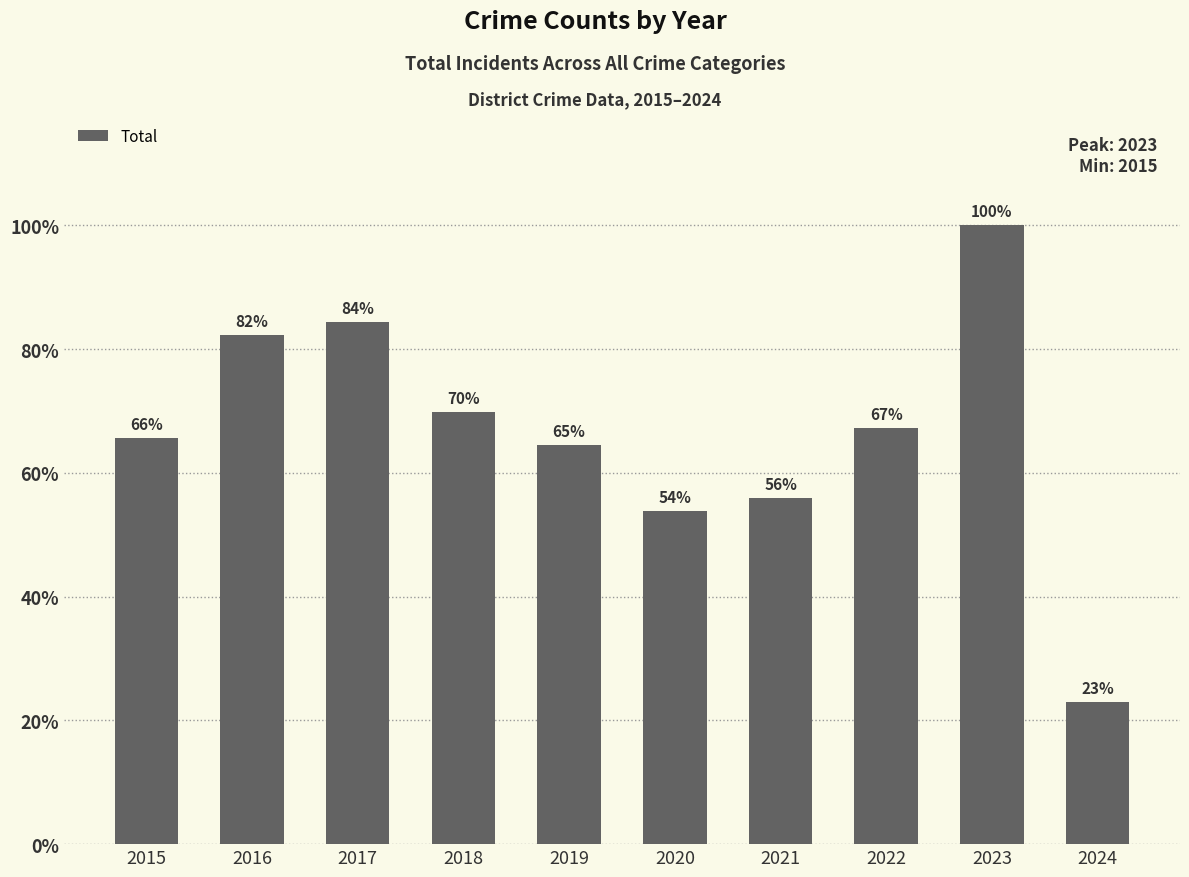

What is the value of the 3rd bar from the left?

371